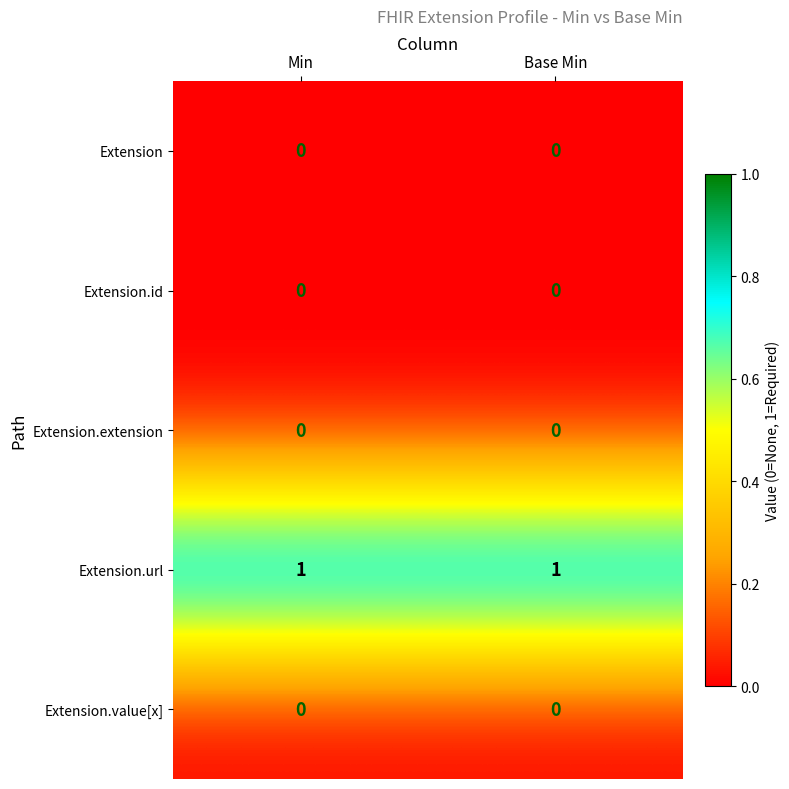

Which series has the largest total across all categories?

Extension.url